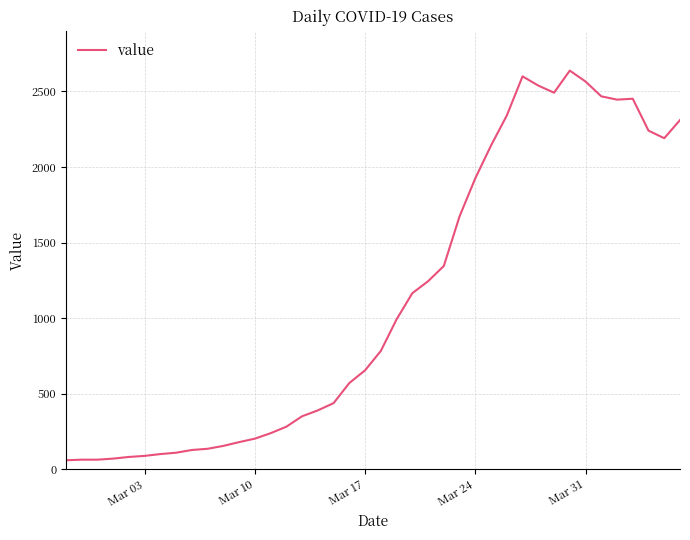

What is the difference between the maximum and minimum values?

2577